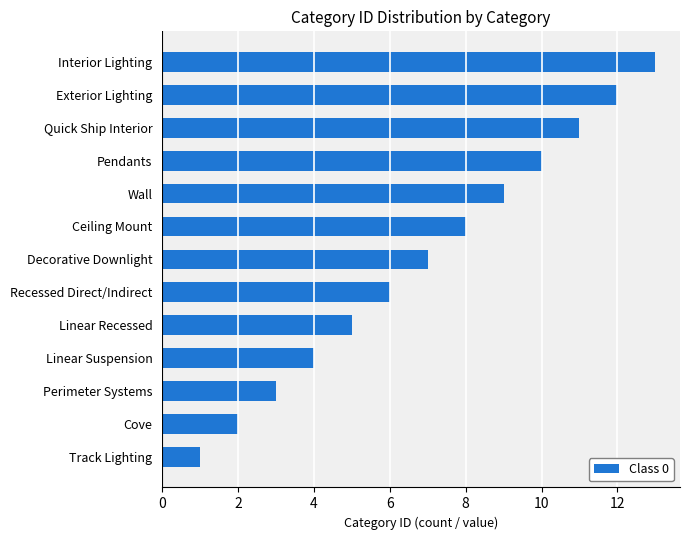

What is the maximum value shown in the chart?

13